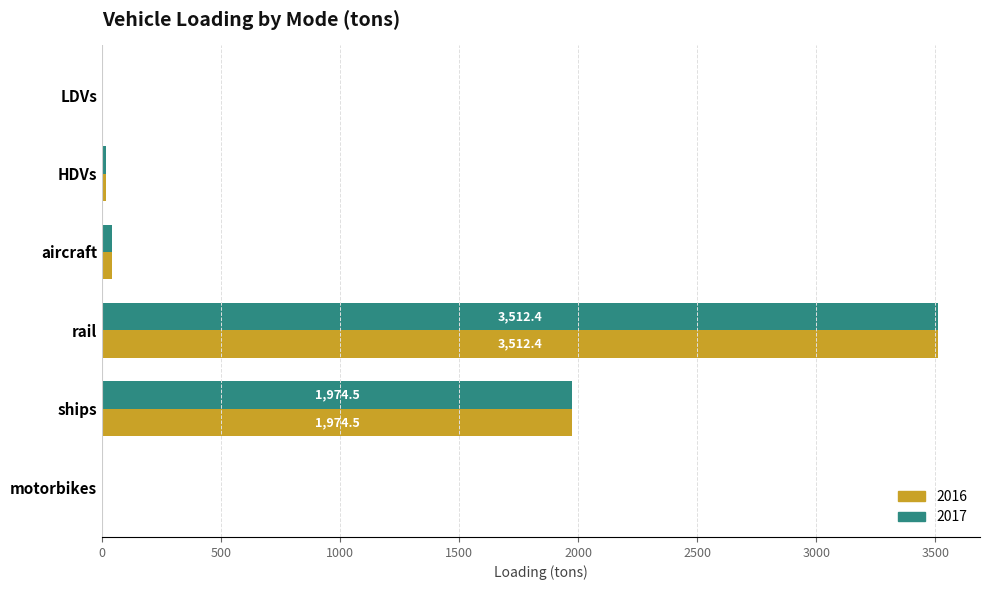

What is the sum of all 2016 values?

5545.8